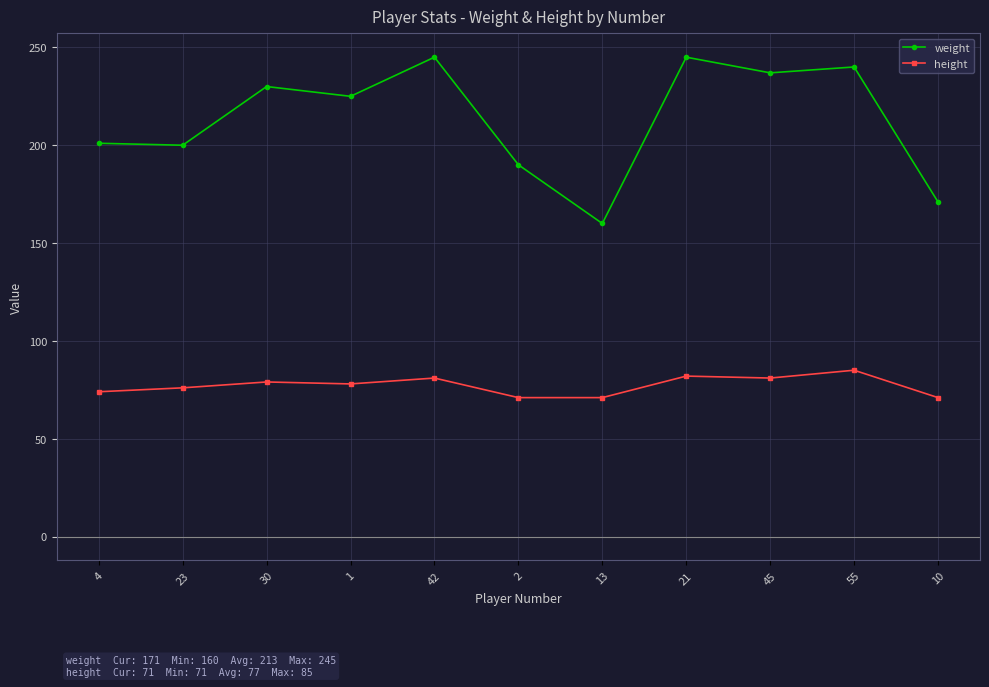

Which series changed the most between 23 and 1?

weight